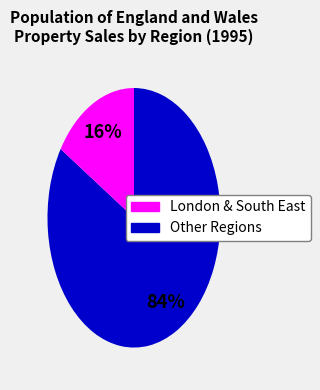

Is there a majority slice in this chart?

Yes